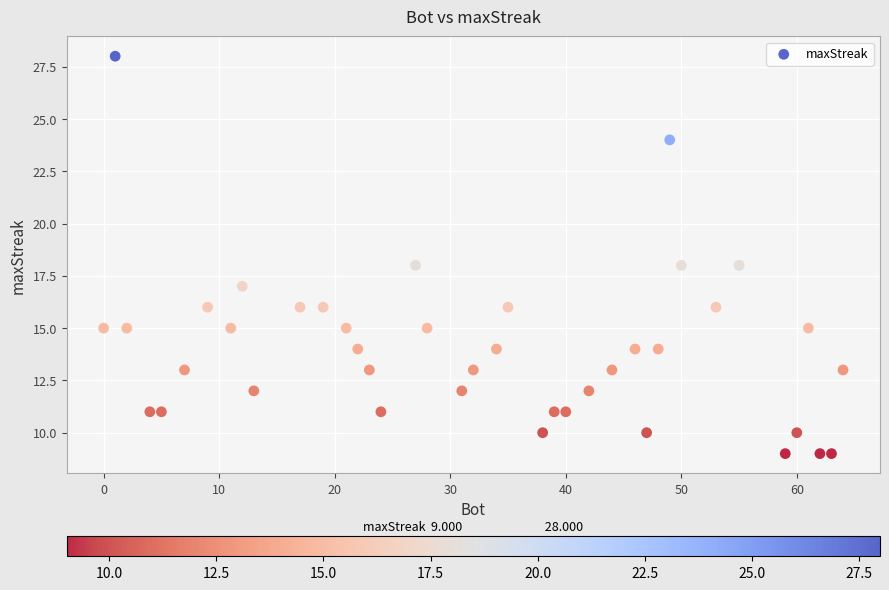

What is the range of Y values (max minus min)?

19